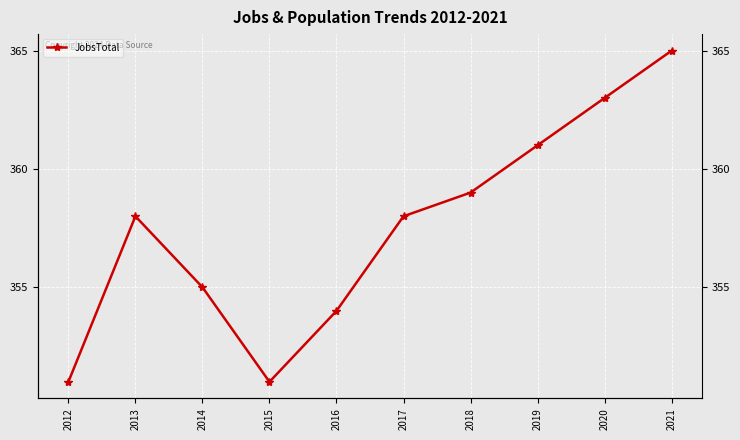

The chart shows a value of 525 at 2018. True or false?

False